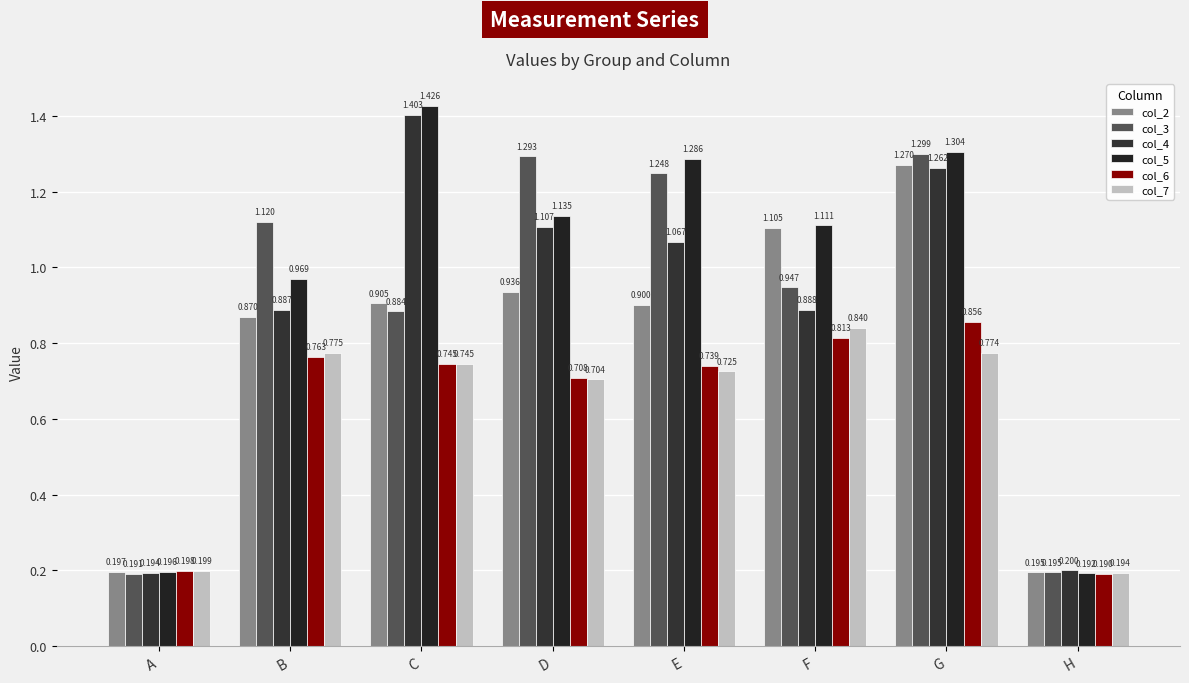

At which label does col_4 first exceed 1?

C